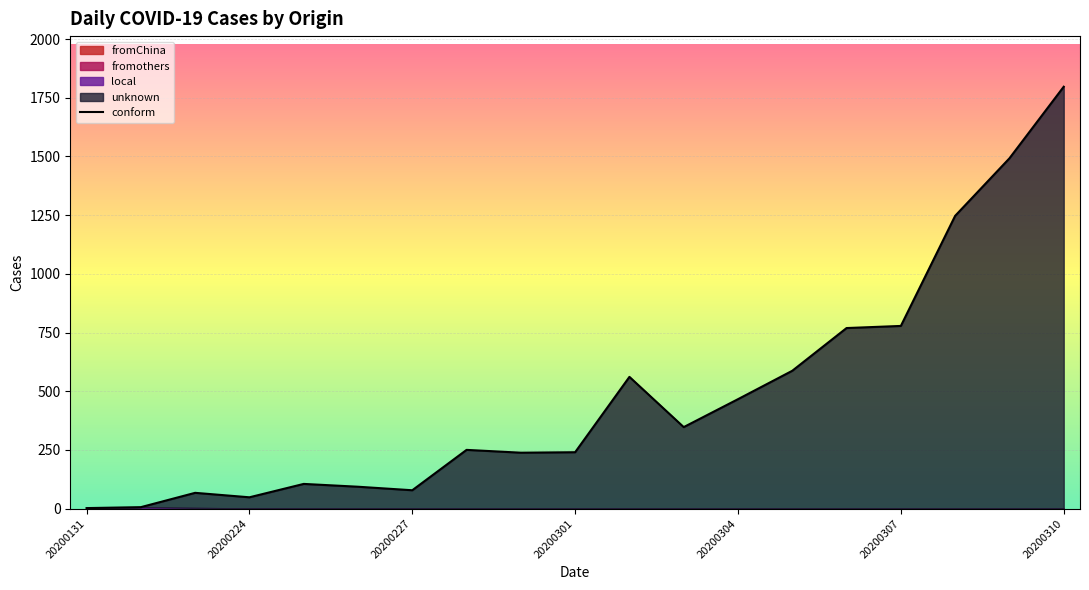

How many interior local valleys (lower than both neighbors) does the data have?

4